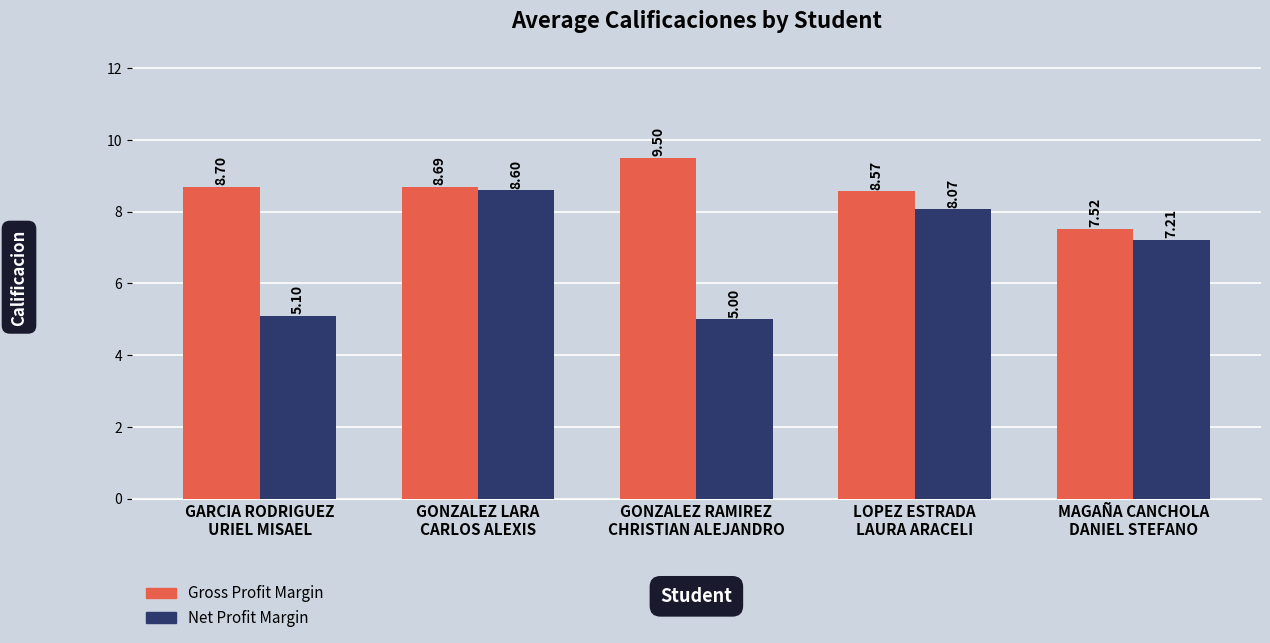

What is the greatest value displayed?

9.5